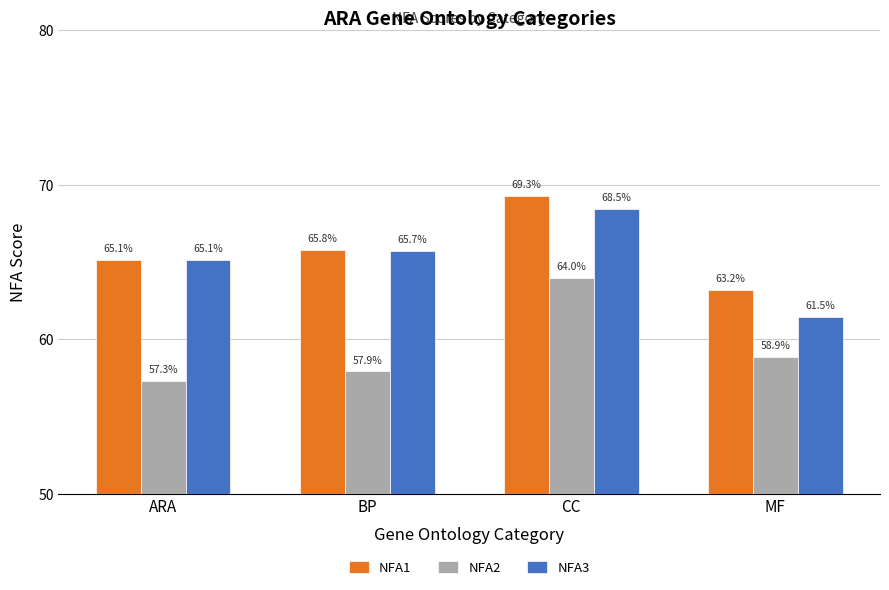

What are all the series names shown in the legend?

NFA1, NFA2, NFA3